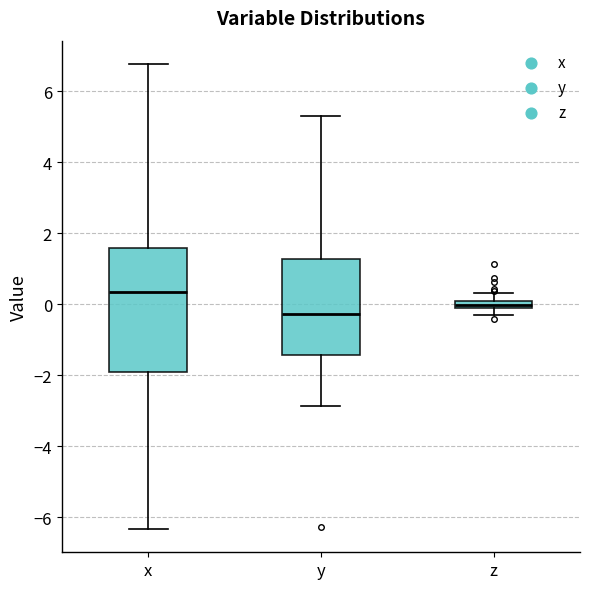

Where does the lower whisker of the box for z end on the y-axis? The values are not printed on the chart, so give them approximately, as read against the axis.

-0.4